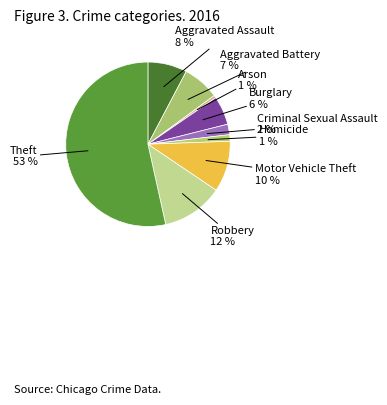

Do Arson and Motor Vehicle Theft together represent more than half of the pie?

No